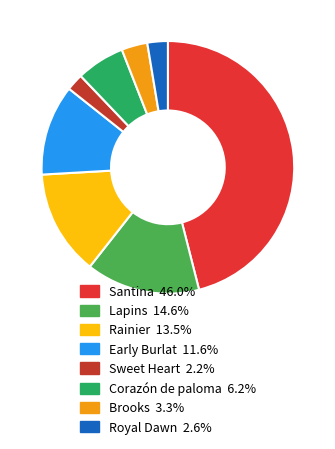

How many slices are in this pie chart?

8